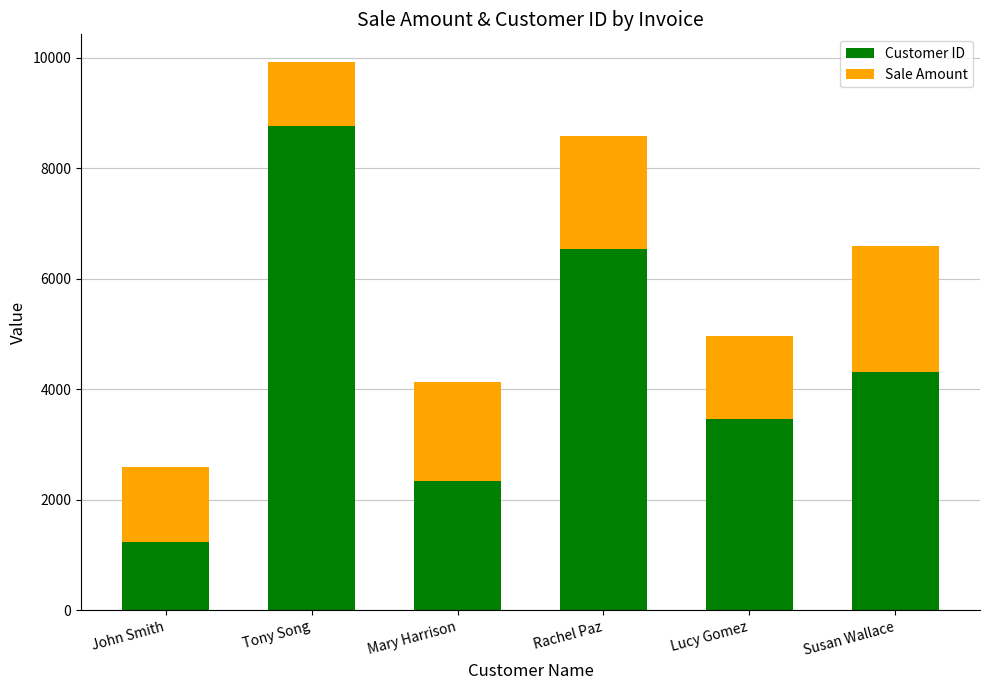

What is the difference between the maximum and second lowest values in the Customer ID series?

6420